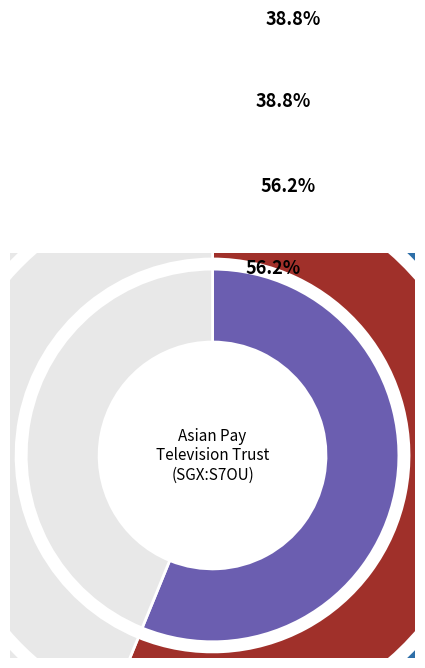

Does Asian Pay Television Trust (SGX:S7OU) account for over 50% of the chart?

No